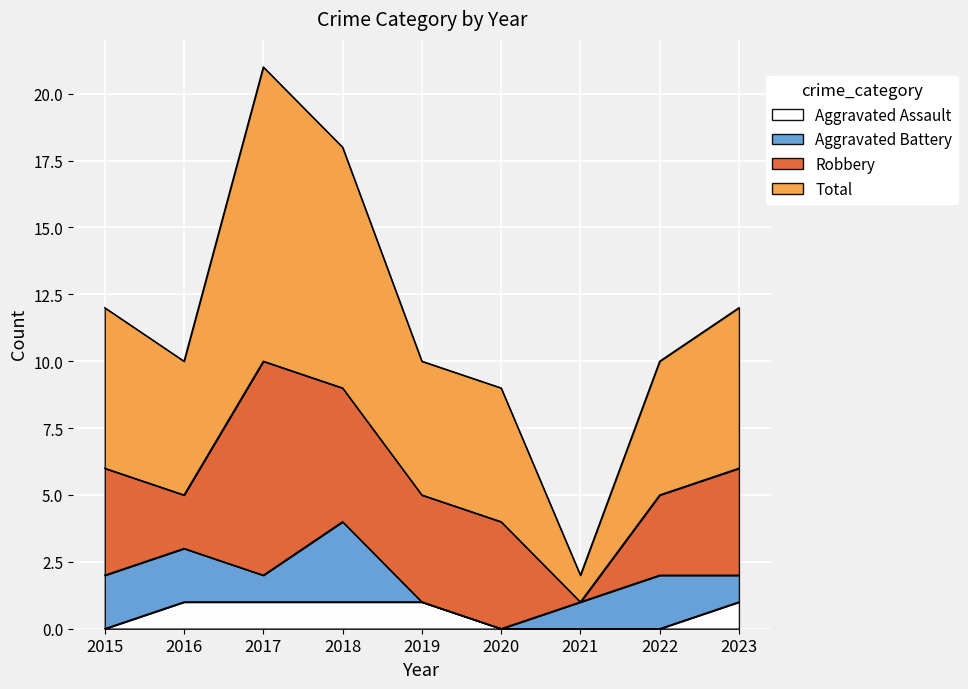

At which label does Total reach its minimum?

2021